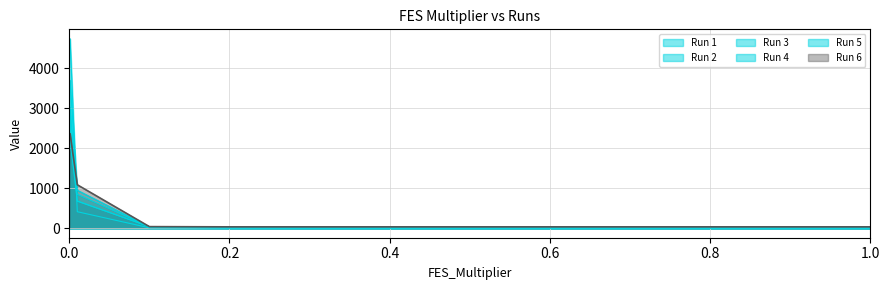

The Run 6 series shows 52.8 at 0.7. True or false?

False